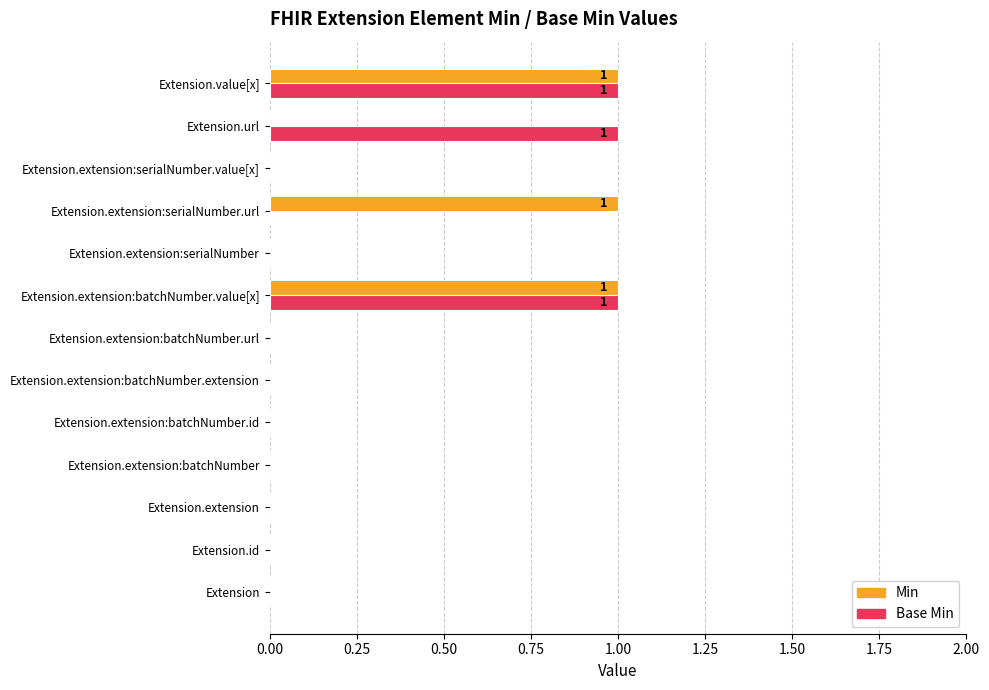

Count the number of data series in this chart.

2